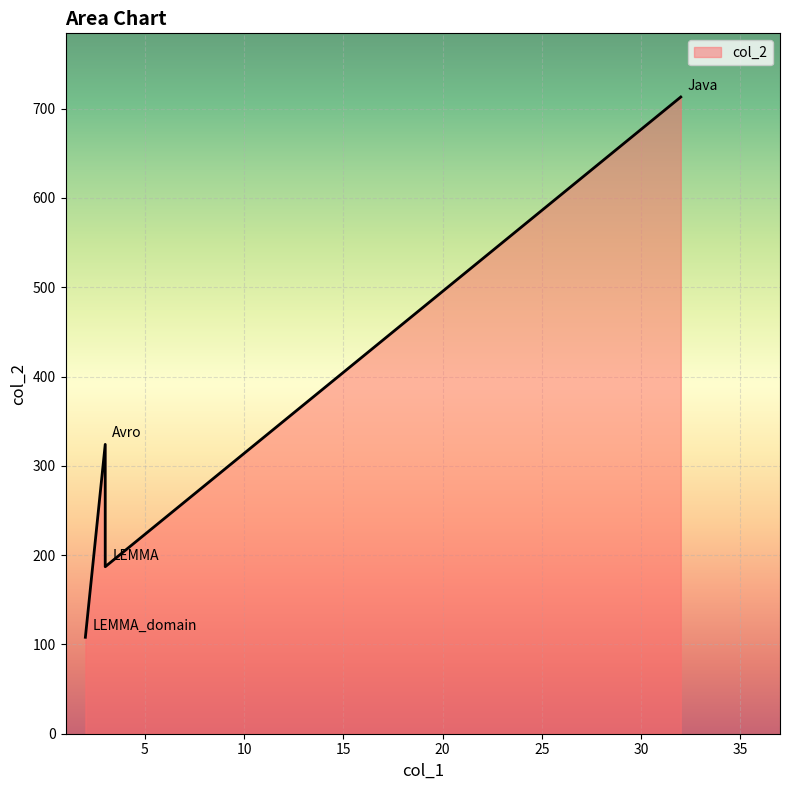

What is the label of the 2nd point from the right?

LEMMA